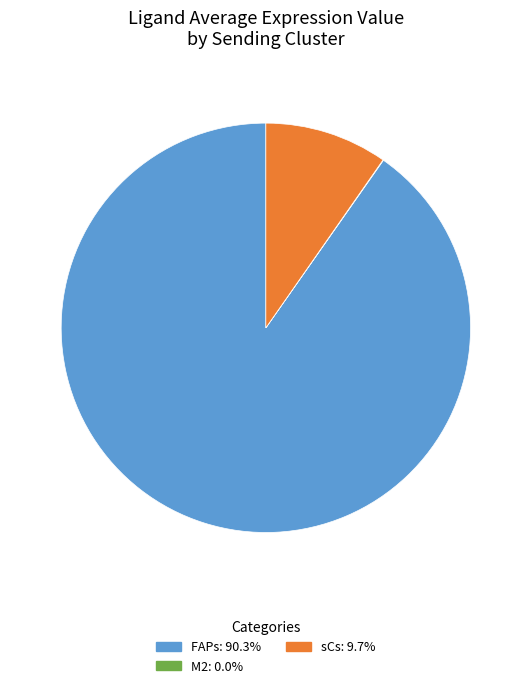

Does any single category account for the majority?

Yes